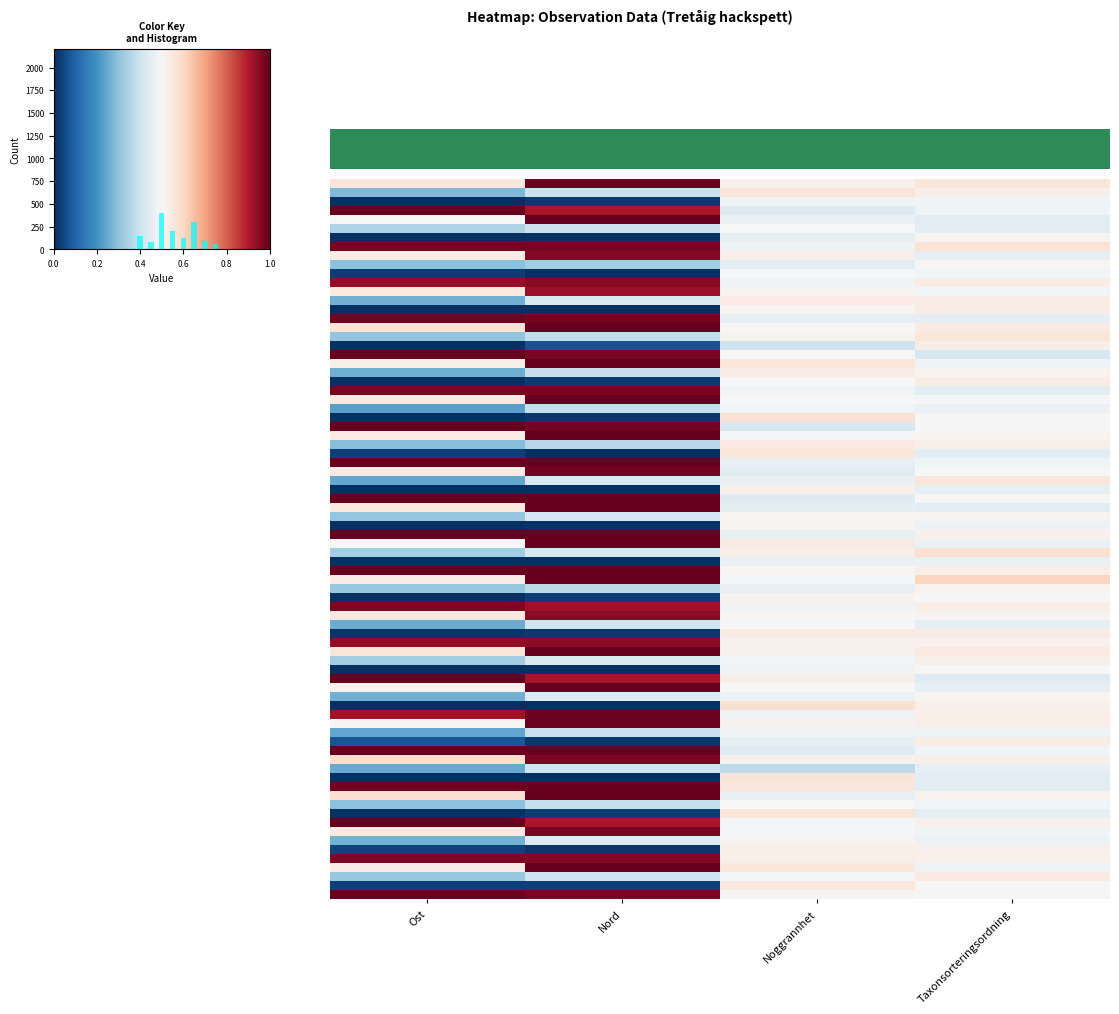

True or false: 116203163 has a value of 0.7 at Nord.

False